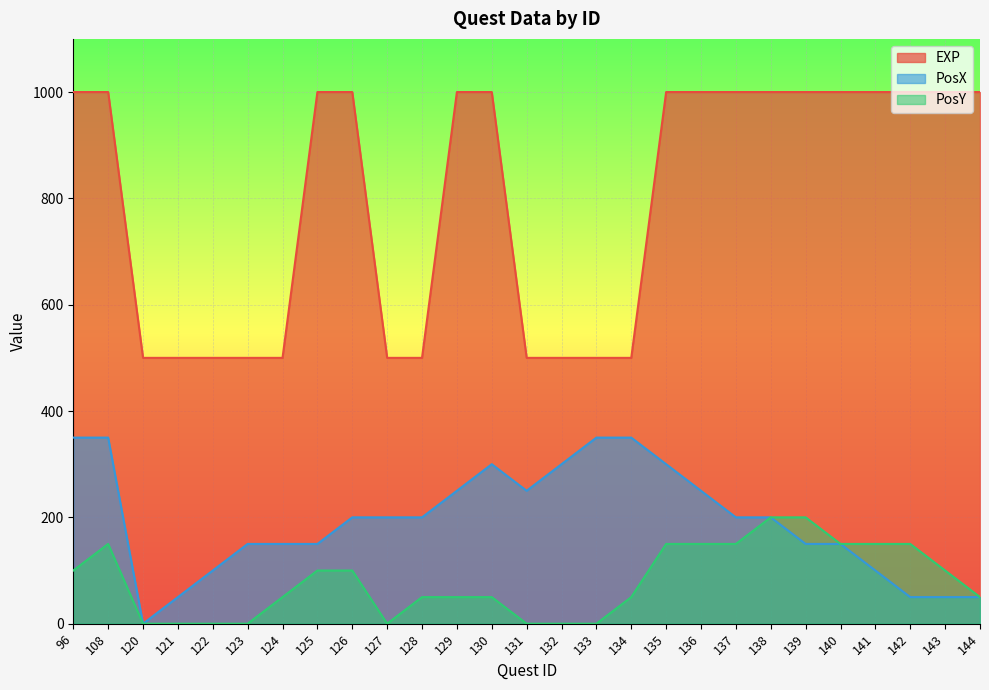

Rank the series by their maximum value, from lowest to highest.

PosY, PosX, EXP